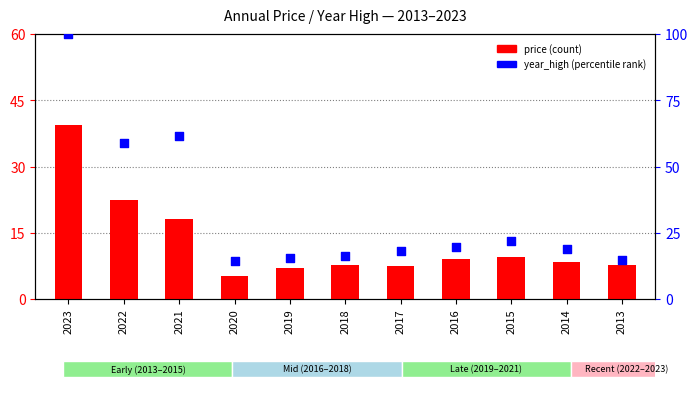

Which series has the largest Y range (max minus min)?

year_high (percentile)